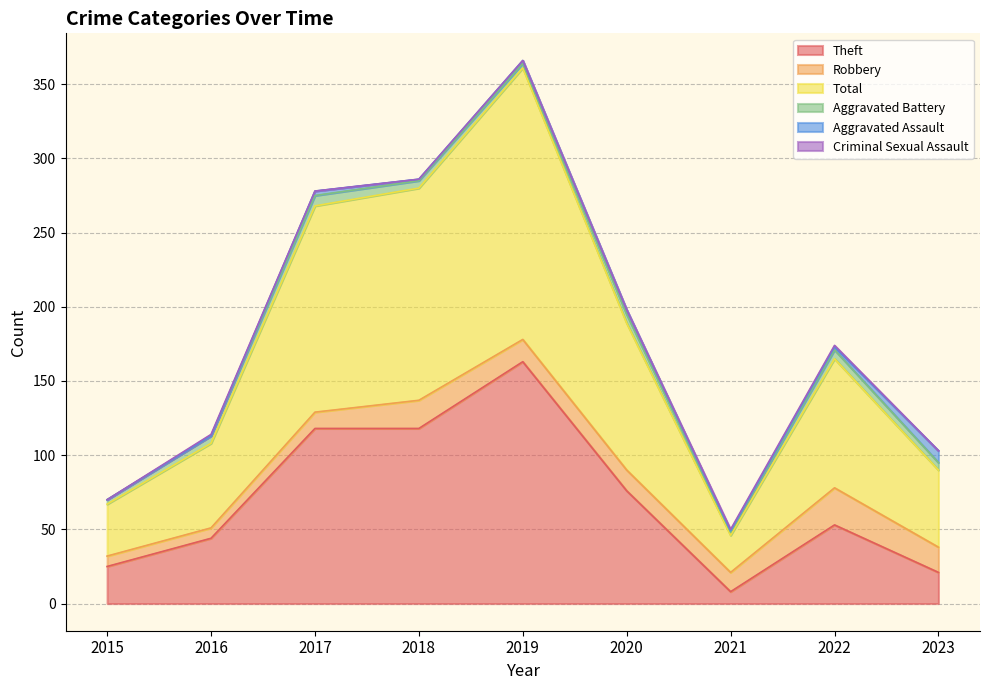

Count the Aggravated Battery values in the range 3 to 6.

7